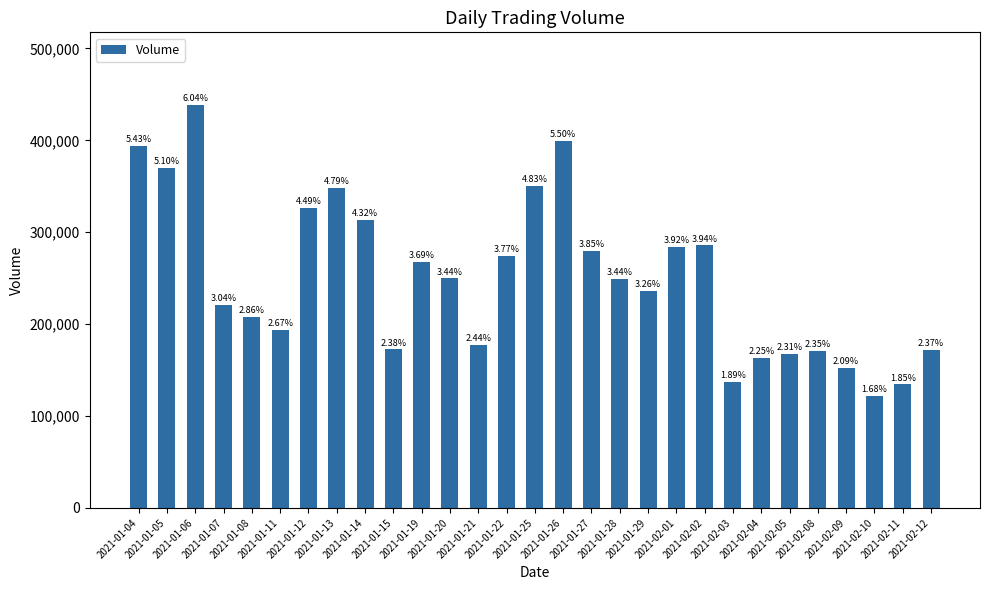

Does the chart contain any negative values?

No